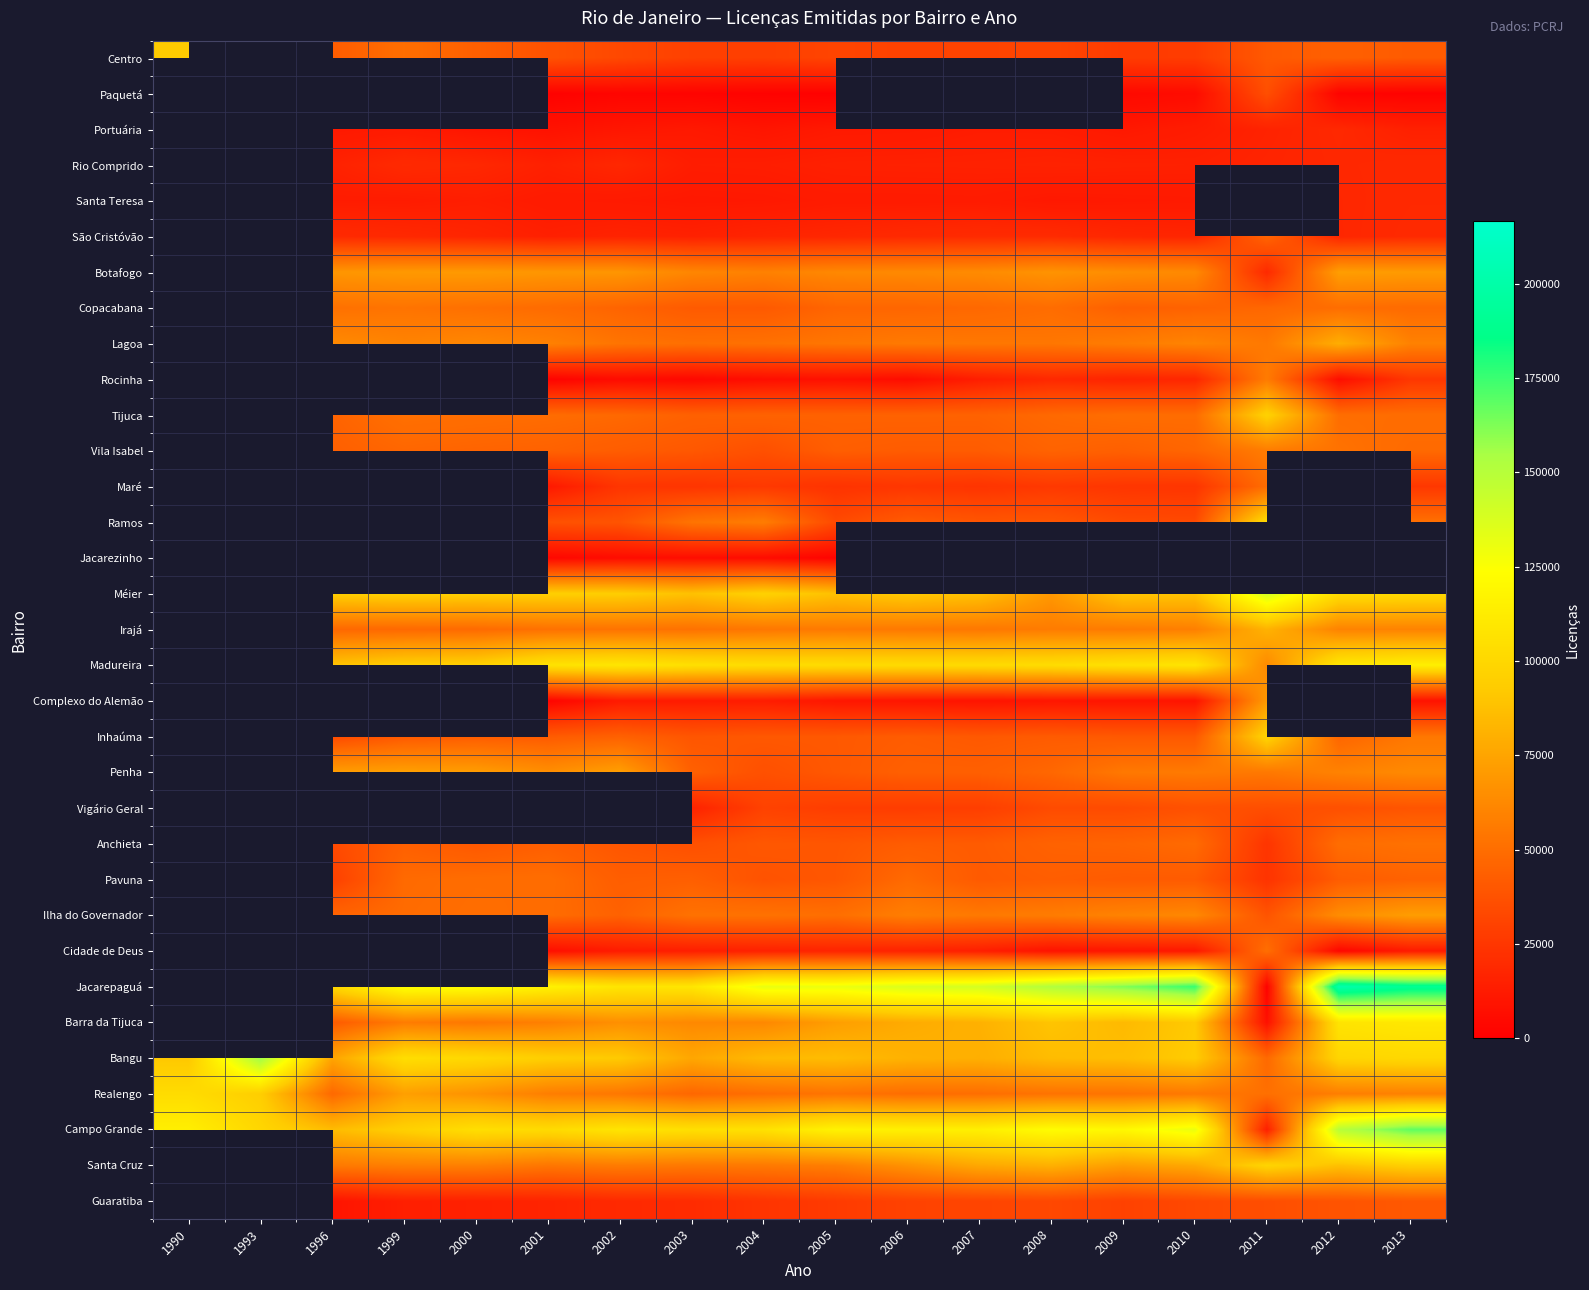

The value of Lagoa at 2005 is 37414.1. True or false?

False